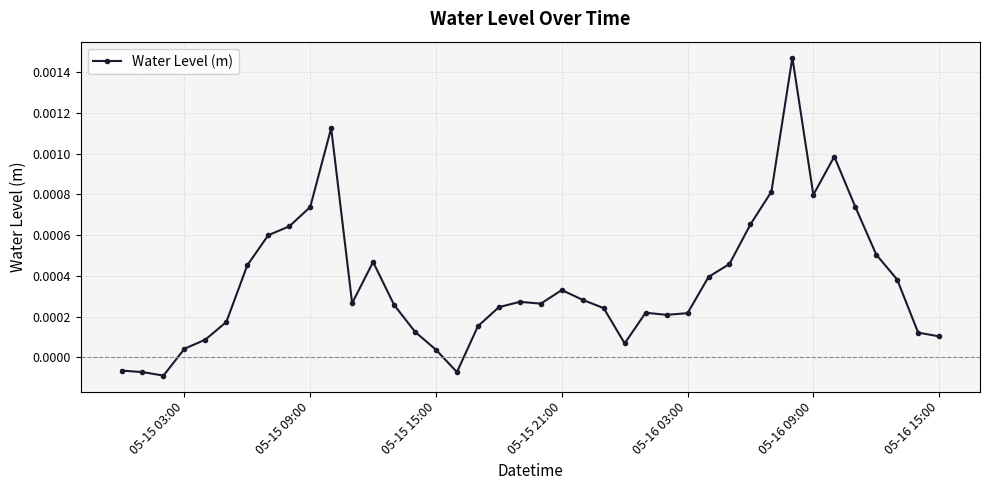

True or false: the data has more than 0 interior local peaks.

True